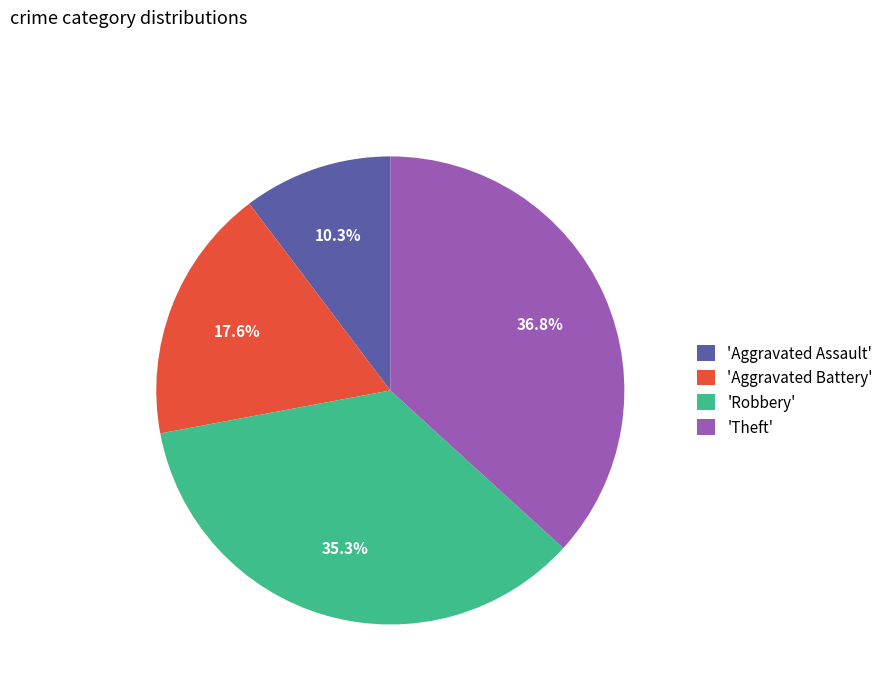

Count the number of slices in the pie.

4